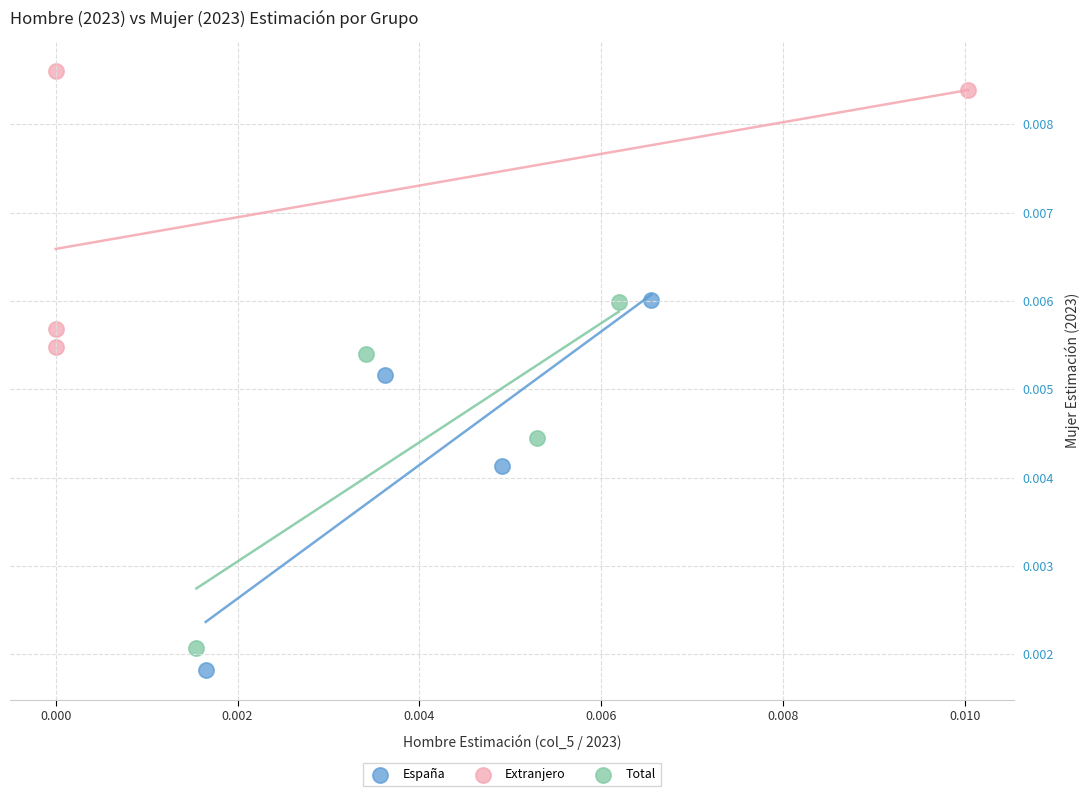

Which series reaches the minimum Y coordinate?

España